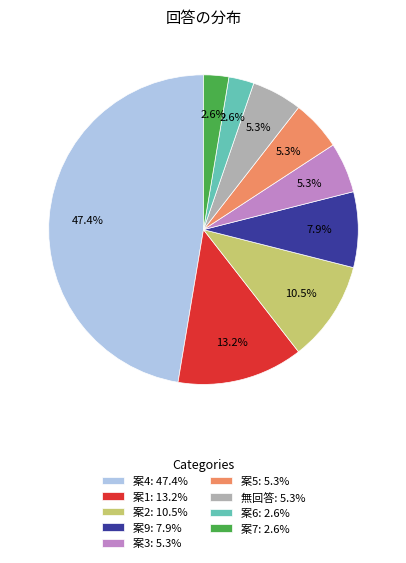

Is there any slice that represents more than half of the pie?

No